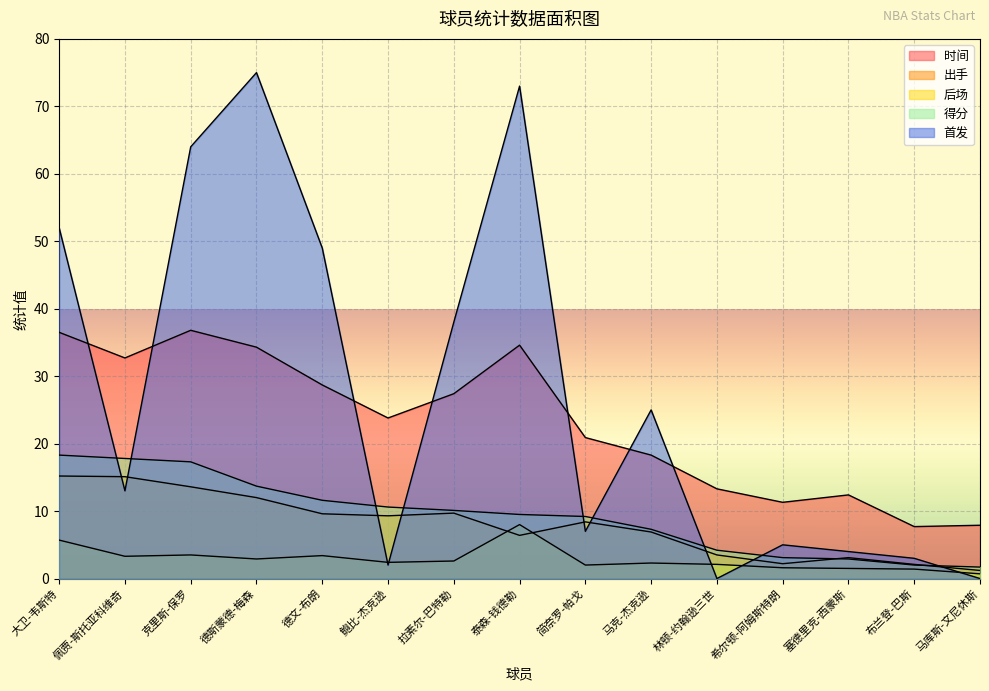

Reading right to left, extract all data points from this chart.

时间: 马库斯-文尼休斯=7.9	布兰登-巴斯=7.7	塞德里克-西蒙斯=12.4	希尔顿-阿姆斯特朗=11.3	林顿-约翰逊三世=13.3	马克-杰克逊=18.3	简奈罗-帕戈=20.9	泰森-钱德勒=34.6	拉素尔-巴特勒=27.4	鲍比-杰克逊=23.8	德文-布朗=28.7	德斯蒙德-梅森=34.3	克里斯-保罗=36.8	佩贾-斯托亚科维奇=32.7	大卫-韦斯特=36.5
出手: 马库斯-文尼休斯=1.2	布兰登-巴斯=2.1	塞德里克-西蒙斯=3.1	希尔顿-阿姆斯特朗=2.2	林顿-约翰逊三世=3.5	马克-杰克逊=6.9	简奈罗-帕戈=8.4	泰森-钱德勒=6.4	拉素尔-巴特勒=9.7	鲍比-杰克逊=9.3	德文-布朗=9.6	德斯蒙德-梅森=12.0	克里斯-保罗=13.6	佩贾-斯托亚科维奇=15.1	大卫-韦斯特=15.2
后场: 马库斯-文尼休斯=0.7	布兰登-巴斯=1.4	塞德里克-西蒙斯=1.5	希尔顿-阿姆斯特朗=1.6	林顿-约翰逊三世=2.1	马克-杰克逊=2.3	简奈罗-帕戈=2.0	泰森-钱德勒=8.0	拉素尔-巴特勒=2.6	鲍比-杰克逊=2.4	德文-布朗=3.4	德斯蒙德-梅森=2.9	克里斯-保罗=3.5	佩贾-斯托亚科维奇=3.3	大卫-韦斯特=5.7
得分: 马库斯-文尼休斯=1.7	布兰登-巴斯=2.0	塞德里克-西蒙斯=2.9	希尔顿-阿姆斯特朗=3.1	林顿-约翰逊三世=4.2	马克-杰克逊=7.3	简奈罗-帕戈=9.2	泰森-钱德勒=9.5	拉素尔-巴特勒=10.1	鲍比-杰克逊=10.6	德文-布朗=11.6	德斯蒙德-梅森=13.7	克里斯-保罗=17.3	佩贾-斯托亚科维奇=17.8	大卫-韦斯特=18.3
首发: 马库斯-文尼休斯=0.0	布兰登-巴斯=3.0	塞德里克-西蒙斯=4.0	希尔顿-阿姆斯特朗=5.0	林顿-约翰逊三世=0.0	马克-杰克逊=25.0	简奈罗-帕戈=7.0	泰森-钱德勒=73.0	拉素尔-巴特勒=38.0	鲍比-杰克逊=2.0	德文-布朗=49.0	德斯蒙德-梅森=75.0	克里斯-保罗=64.0	佩贾-斯托亚科维奇=13.0	大卫-韦斯特=52.0